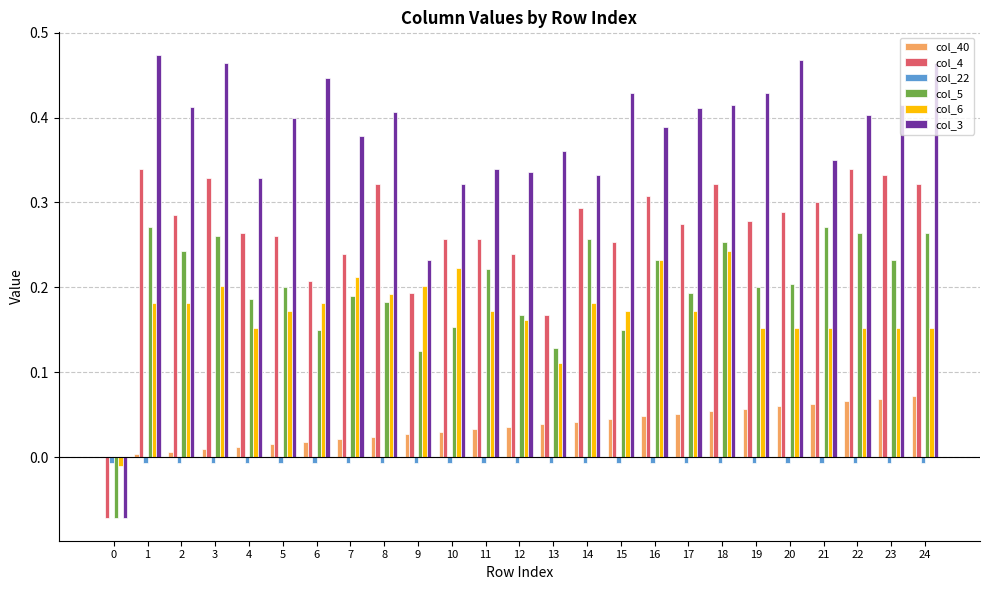

Is the value of col_40 at 12 greater than the value of col_22 at 14?

Yes